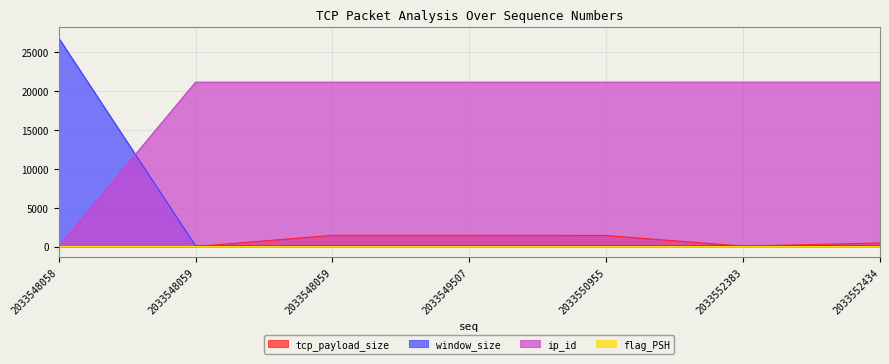

True or false: tcp_payload_size has a value of 703 at 2033552434.

False